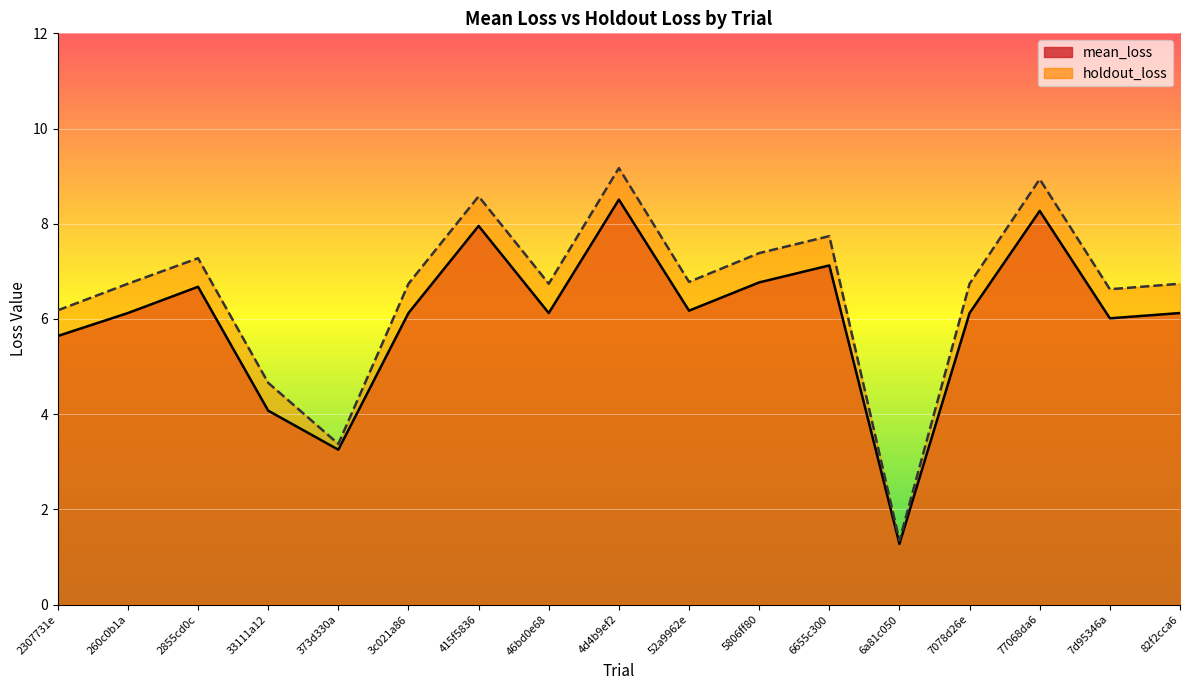

Reading left to right, transcribe all the data shown in this chart.

mean_loss: 2307731e=5.6	260c0b1a=6.1	2855cd0c=6.7	33111a12=4.1	373d330a=3.3	3c021a86=6.1	415f5836=8.0	46bd0e68=6.1	4d4b9ef2=8.5	52a9962e=6.2	5806ff80=6.8	6655c300=7.1	6a81c050=1.3	7078d26e=6.1	77068da6=8.3	7d95346a=6.0	82f2cca6=6.1
holdout_loss: 2307731e=6.2	260c0b1a=6.7	2855cd0c=7.3	33111a12=4.7	373d330a=3.4	3c021a86=6.7	415f5836=8.6	46bd0e68=6.7	4d4b9ef2=9.2	52a9962e=6.8	5806ff80=7.4	6655c300=7.7	6a81c050=1.3	7078d26e=6.7	77068da6=8.9	7d95346a=6.6	82f2cca6=6.7